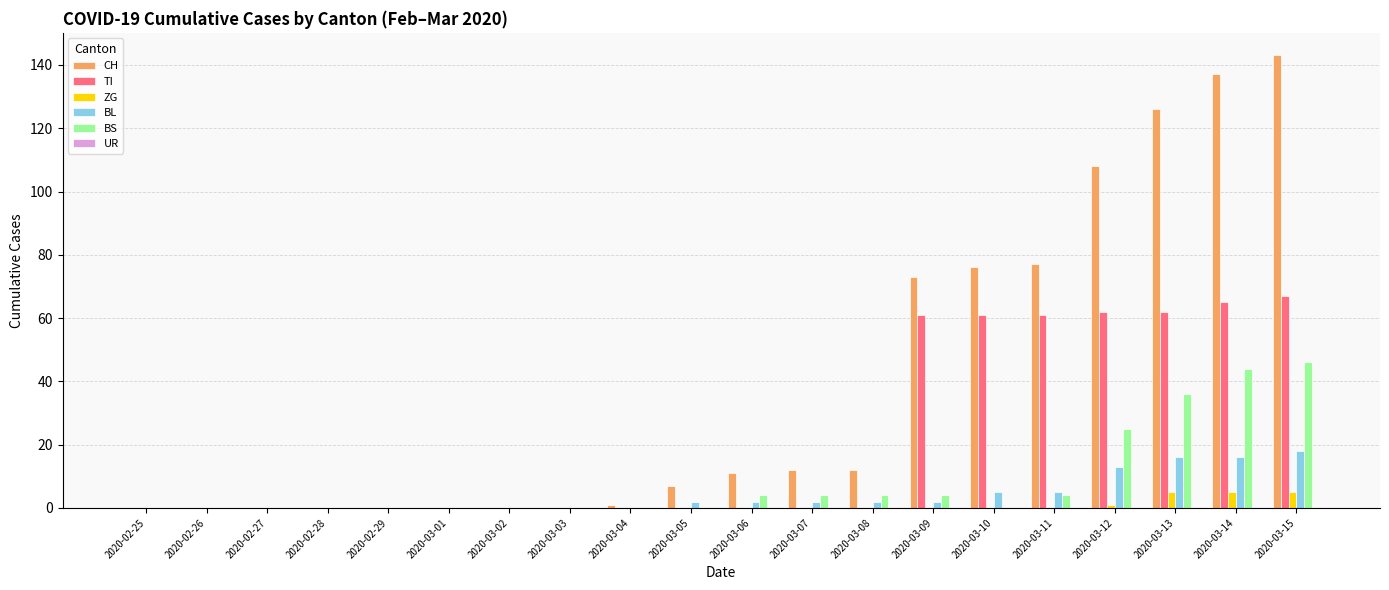

What is the sum of all ZG values?

16